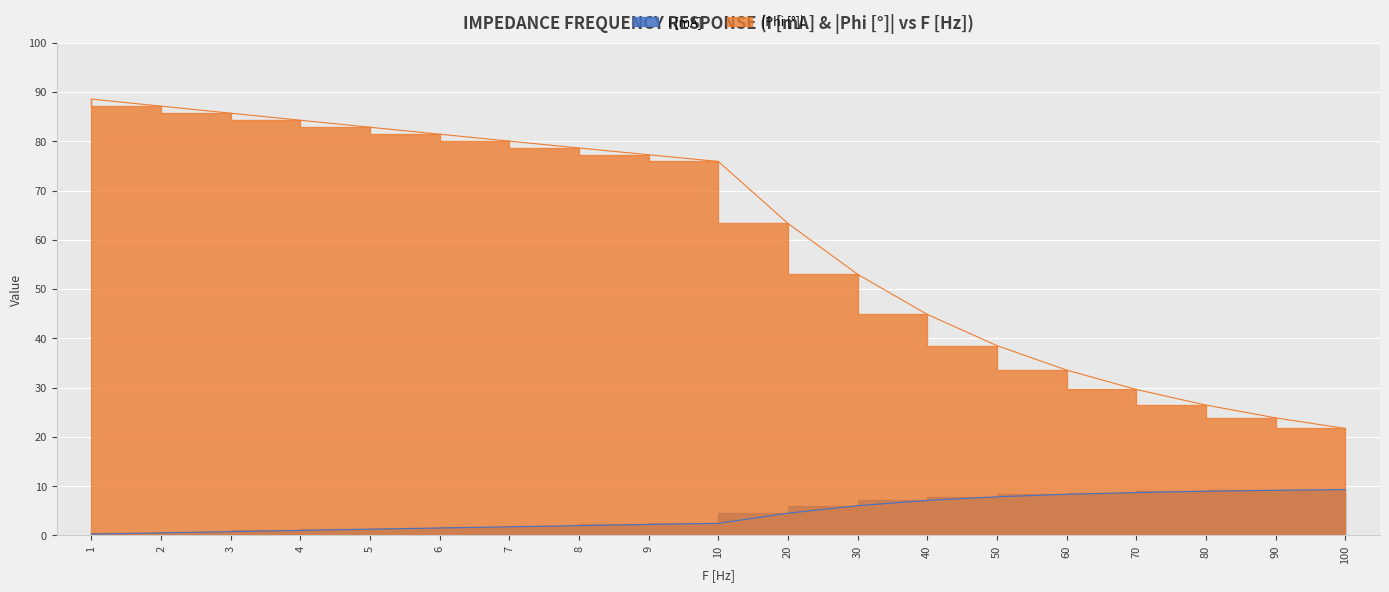

How many categories are shown in the chart?

19